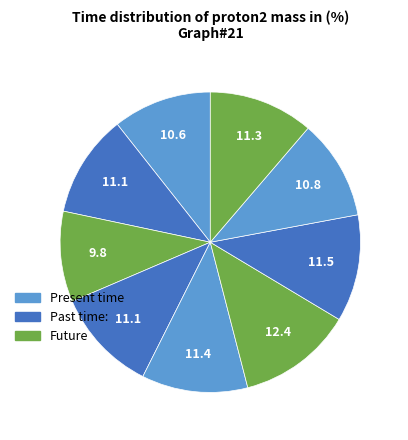

Is there a majority slice in this chart?

No